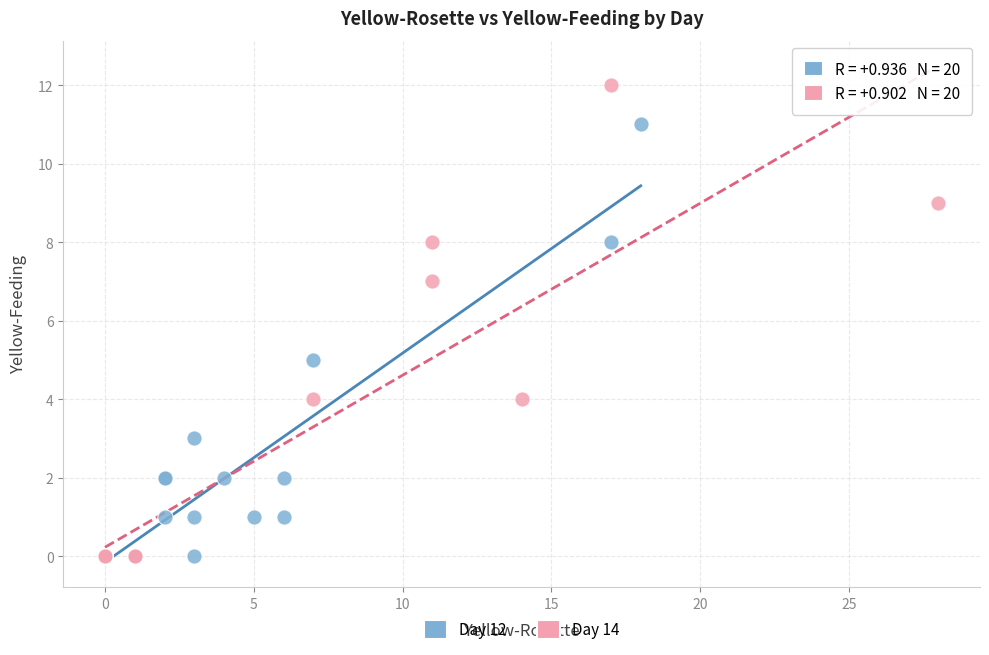

Which series has the widest spread of Y values?

Day 14